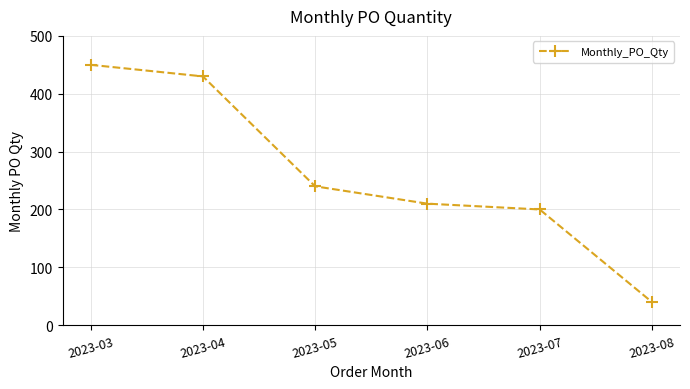

True or false: there are more than 2 points higher than both neighbors.

False